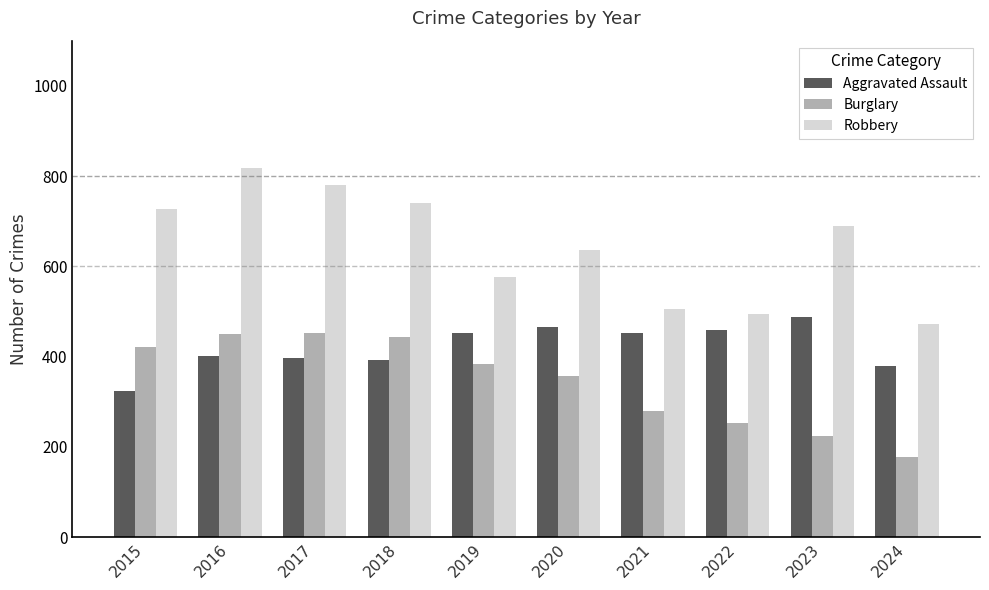

What is the lowest value of the Robbery series?

472